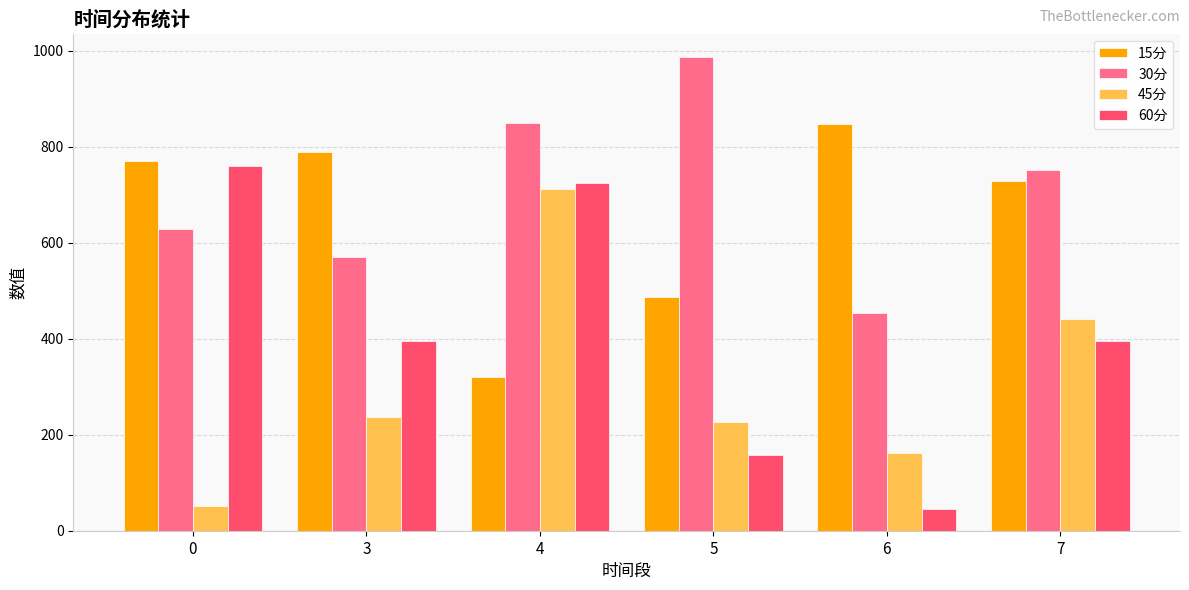

Which series has the widest spread of values?

60分